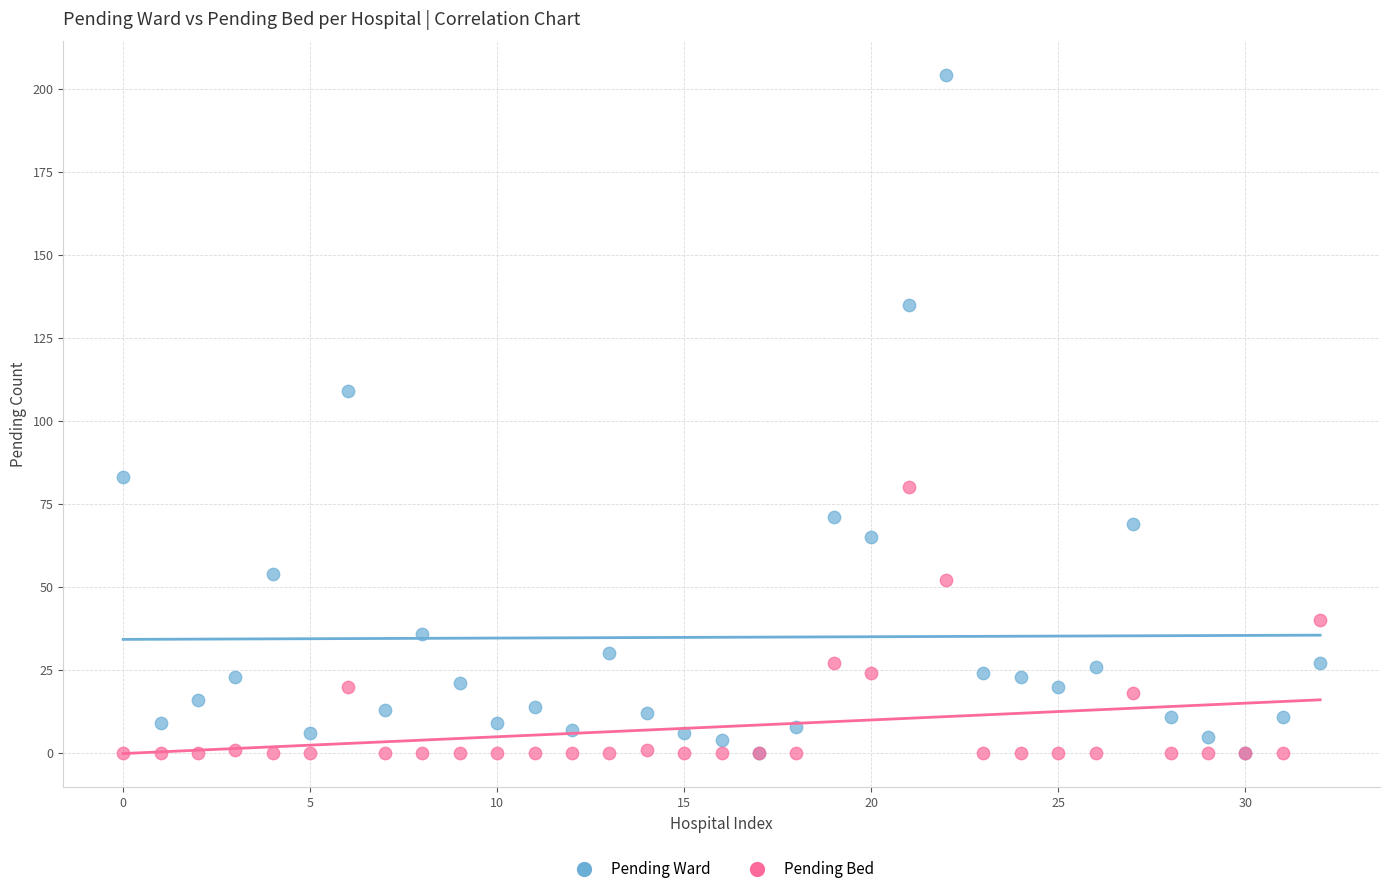

In the Pending Ward series, what Y value is closest to 102?

109